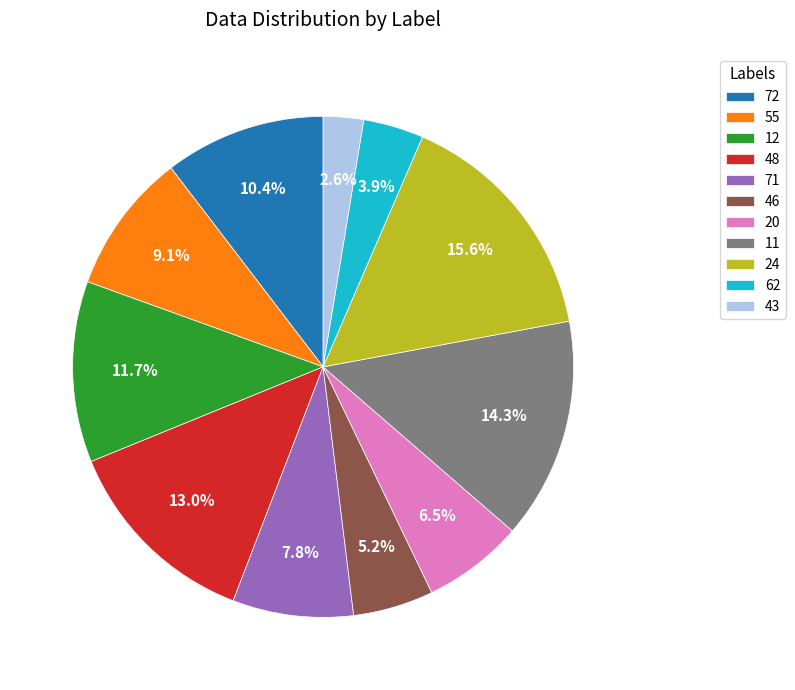

Is it true that 55 is 1% of the pie?

False